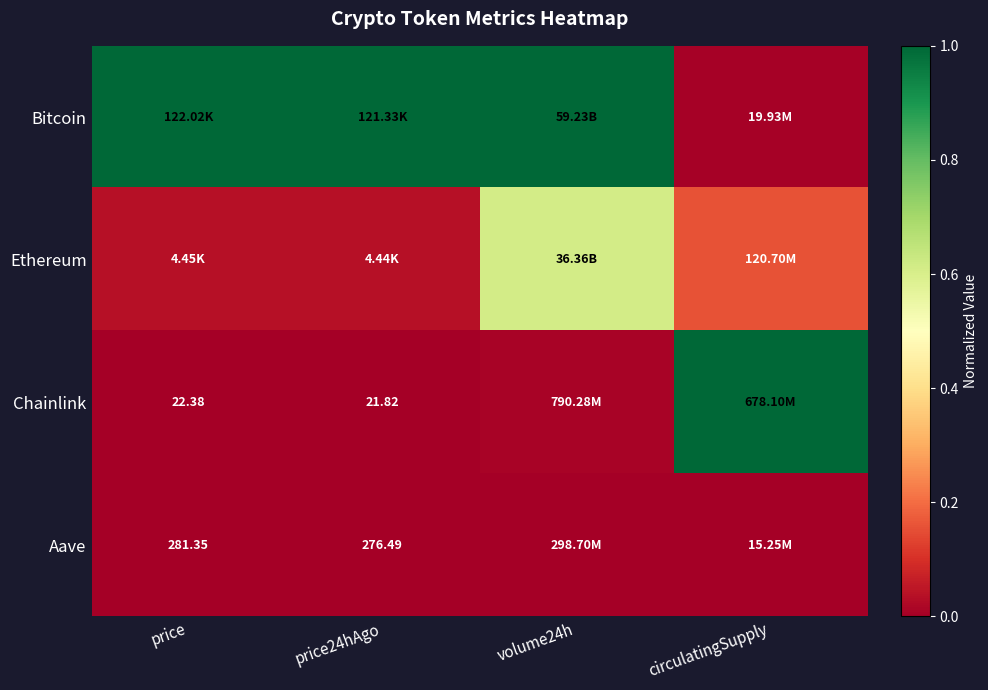

The value of Aave at volume24h is 0.0. True or false?

True